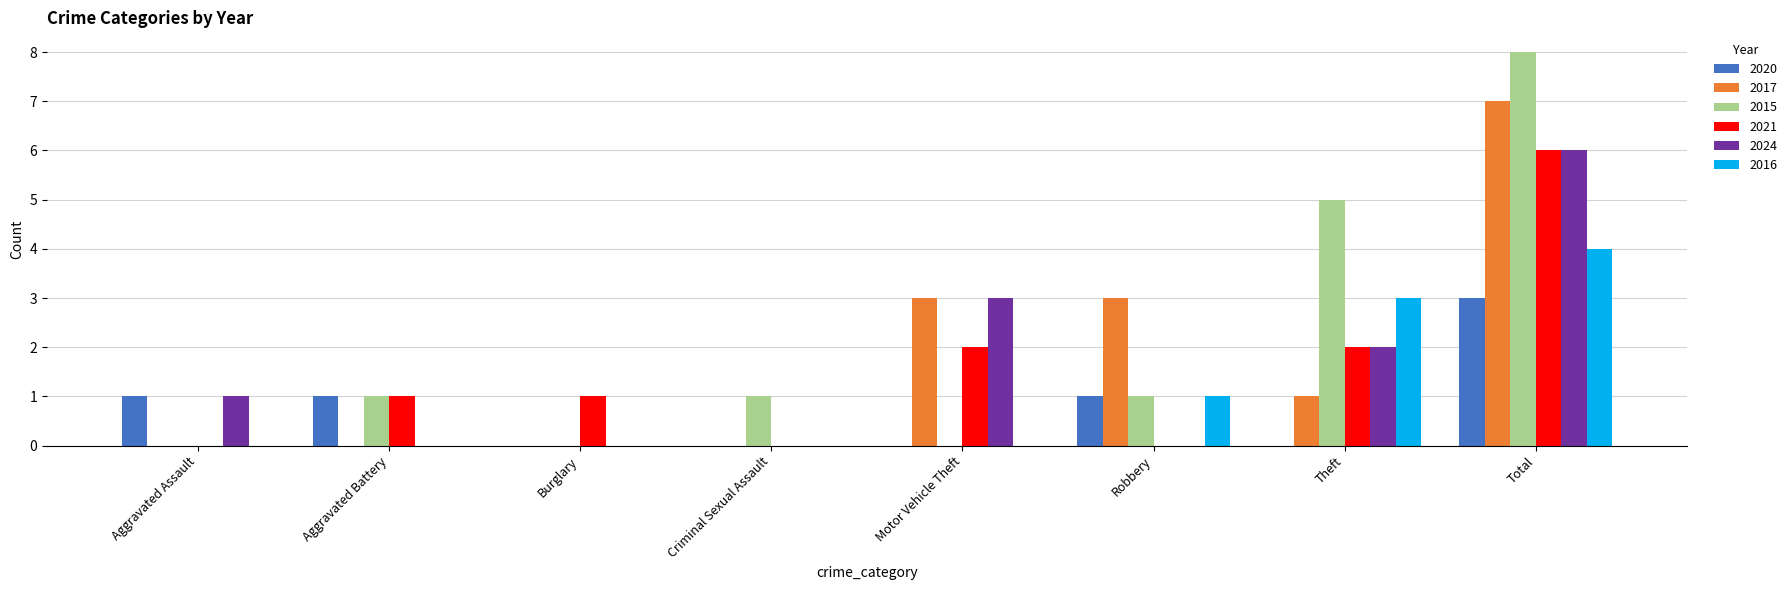

What is the maximum value shown in the chart?

8